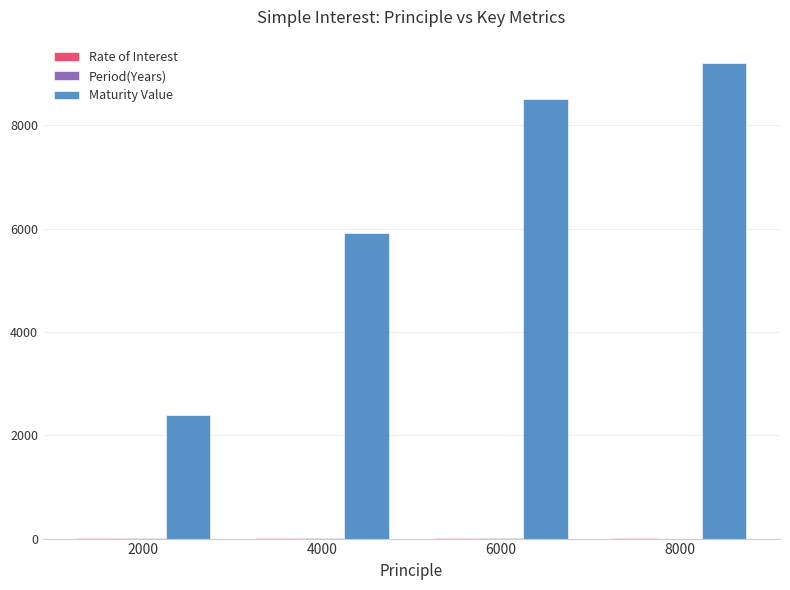

At which label does Maturity Value reach its peak?

8000